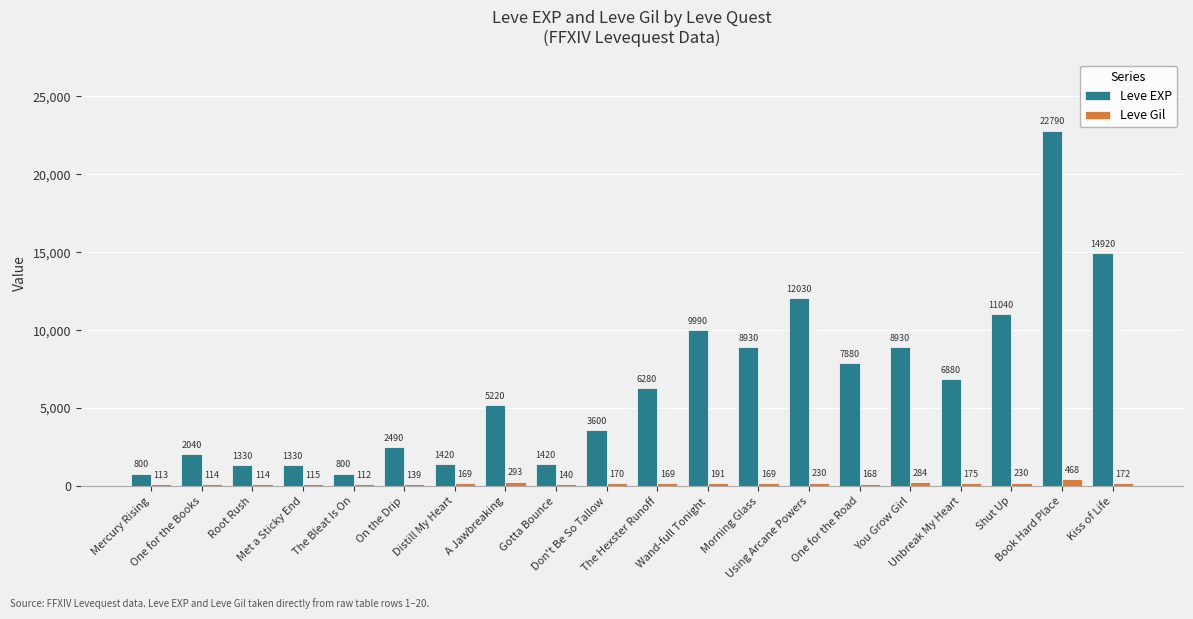

List the series in order of their peak value, highest first.

Leve EXP, Leve Gil